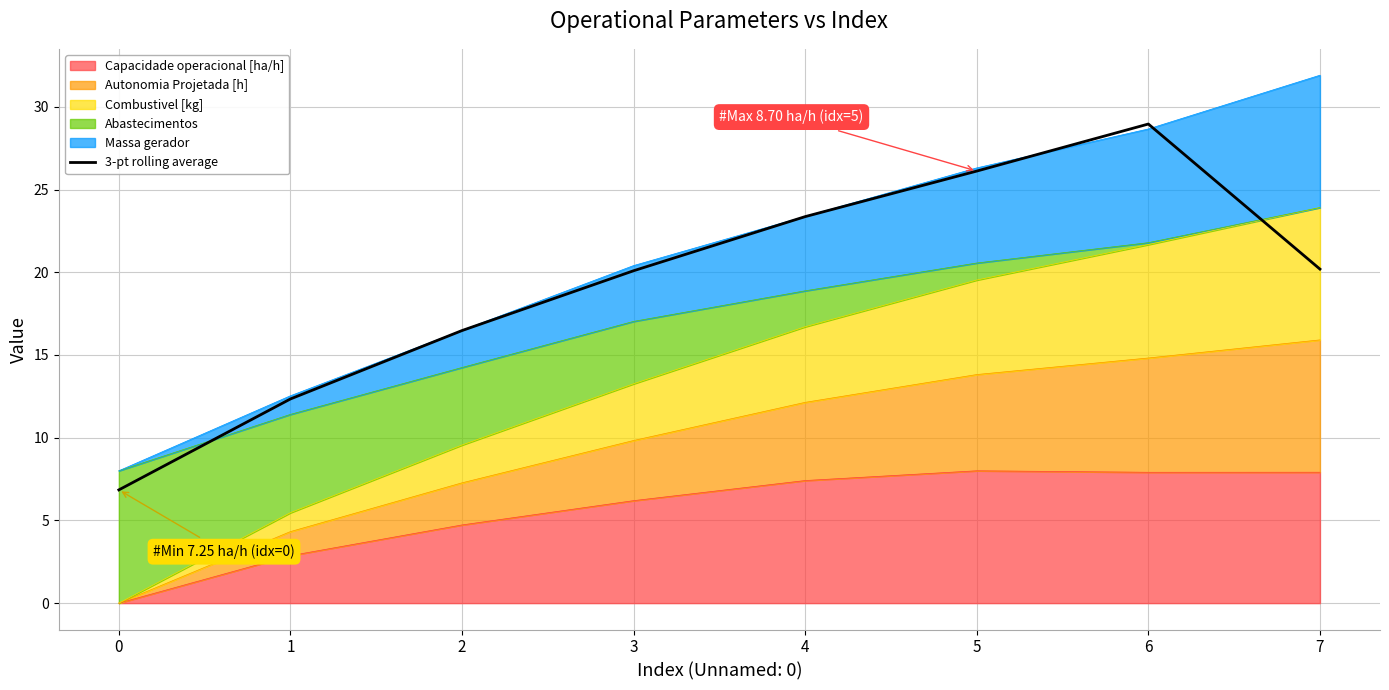

True or false: the data shows 12.3 at 1.

True